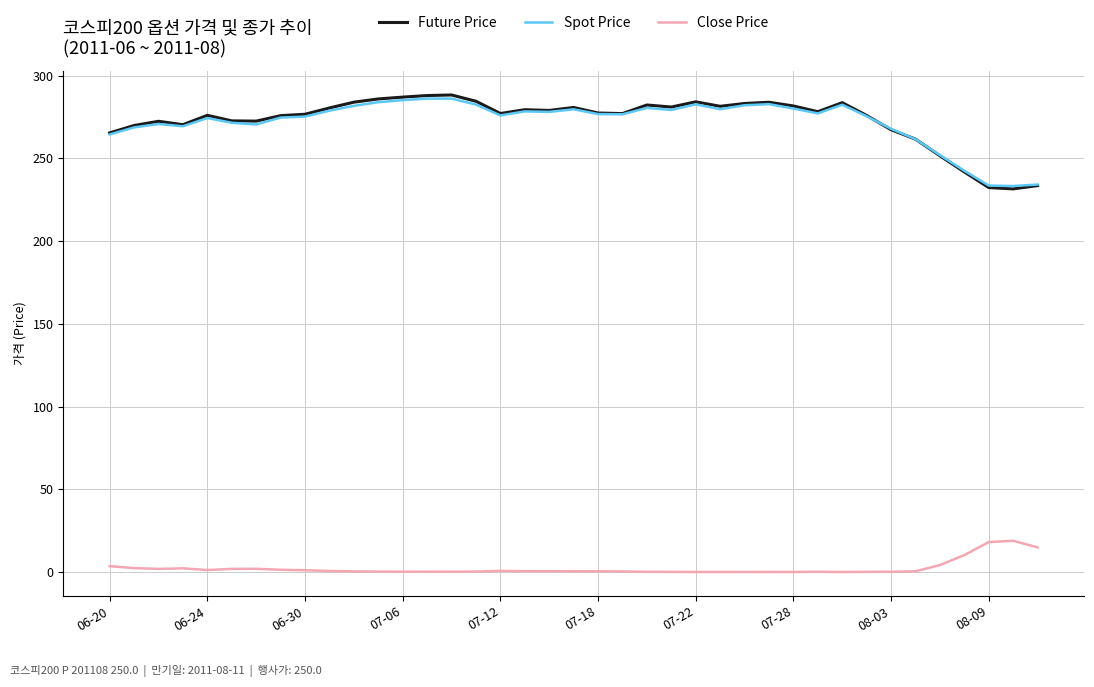

Which series has the widest spread of values?

Future Price